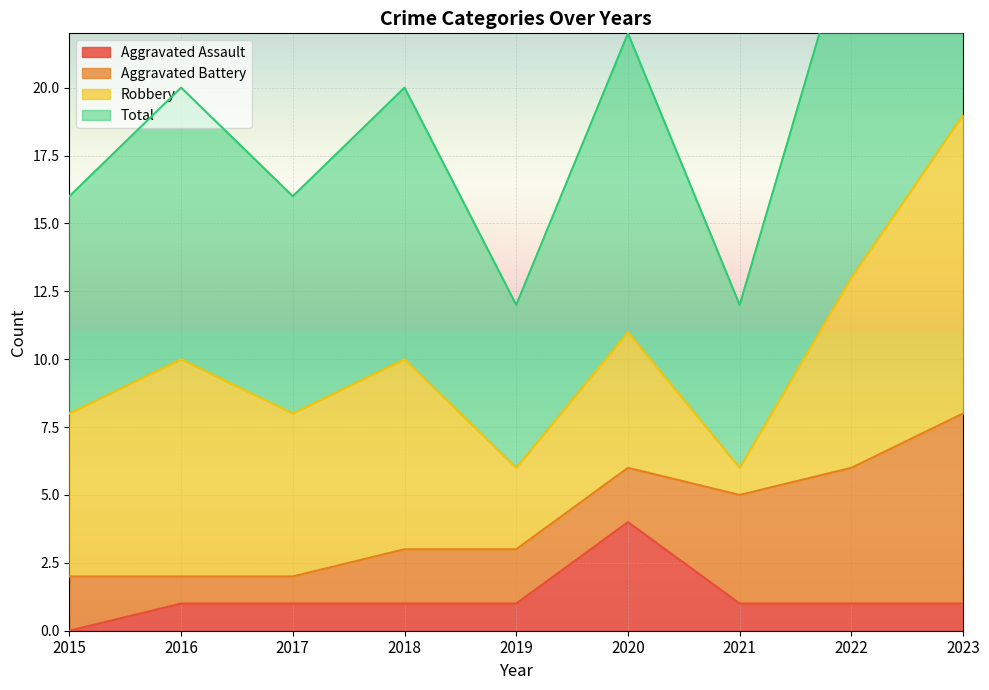

How many data points in Aggravated Assault are less than 1?

1